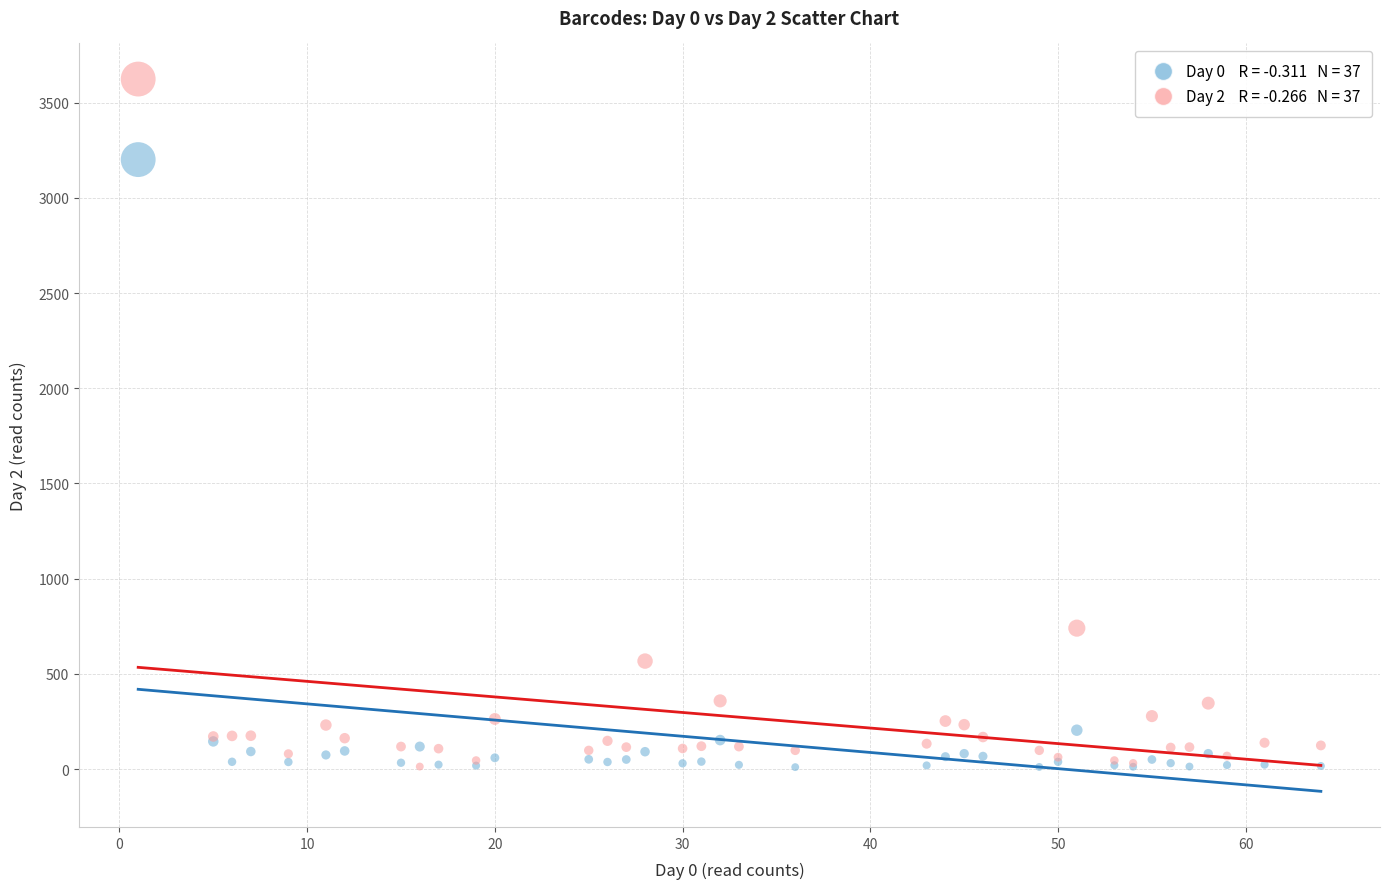

Across all series, what Y value is closest to 1817?

740